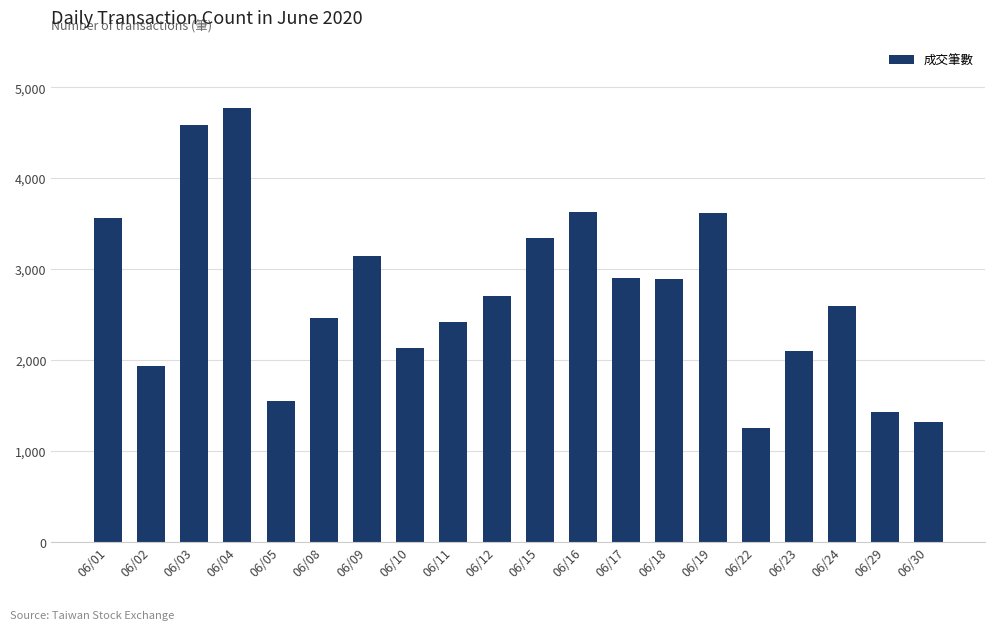

At which category does the chart reach its minimum across all series?

06/22